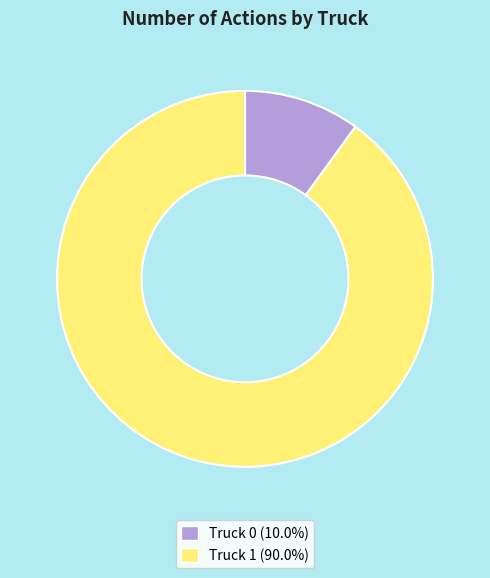

Is it true that Truck 0 is 10% of the pie?

True